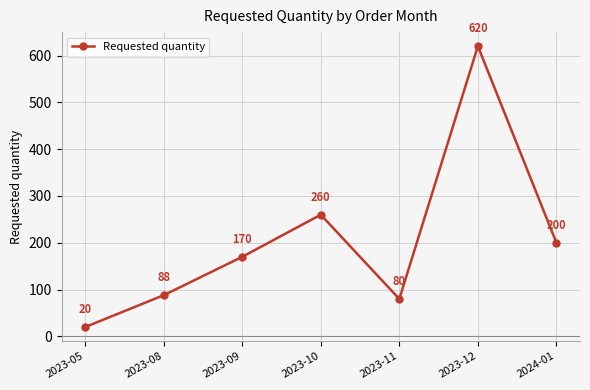

What value does the data have at 2023-05, to the nearest 10?

20